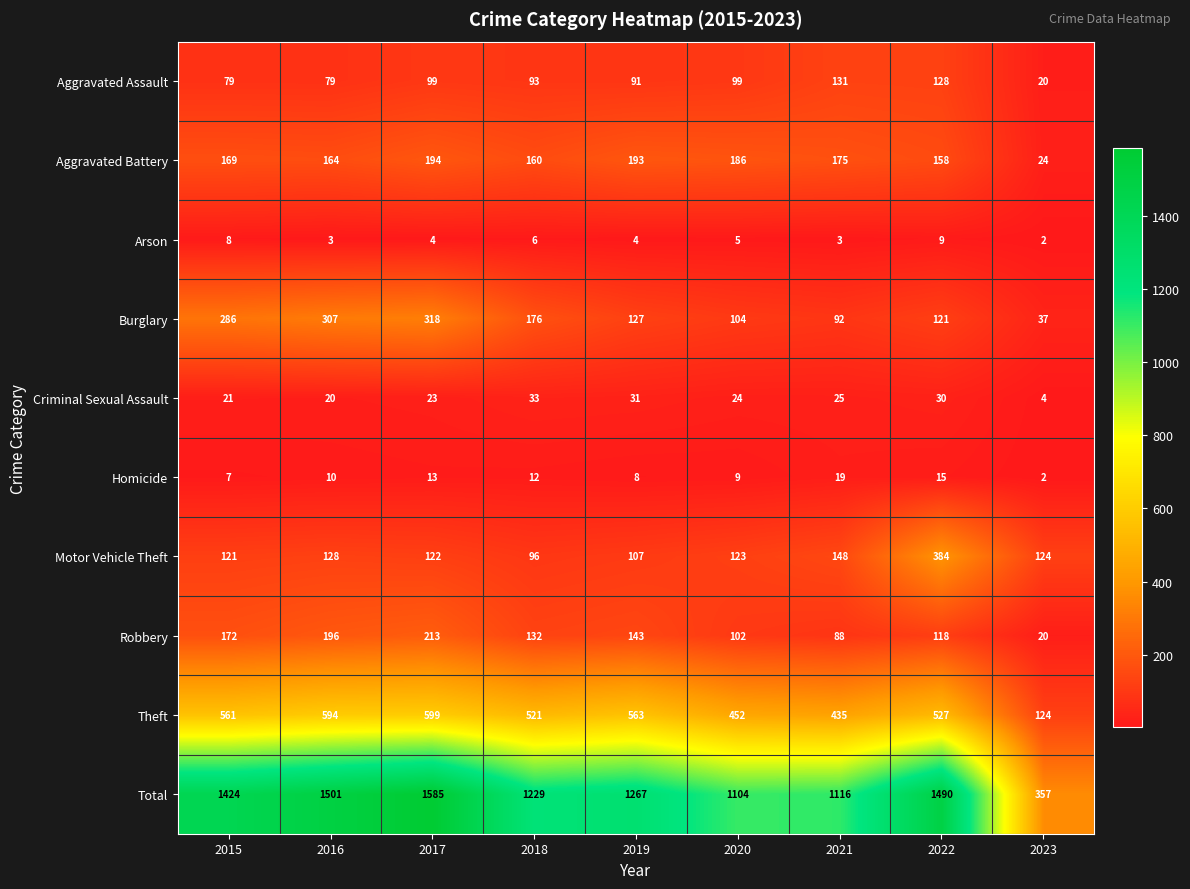

True or false: Arson has a value of 4 at 2019.

True